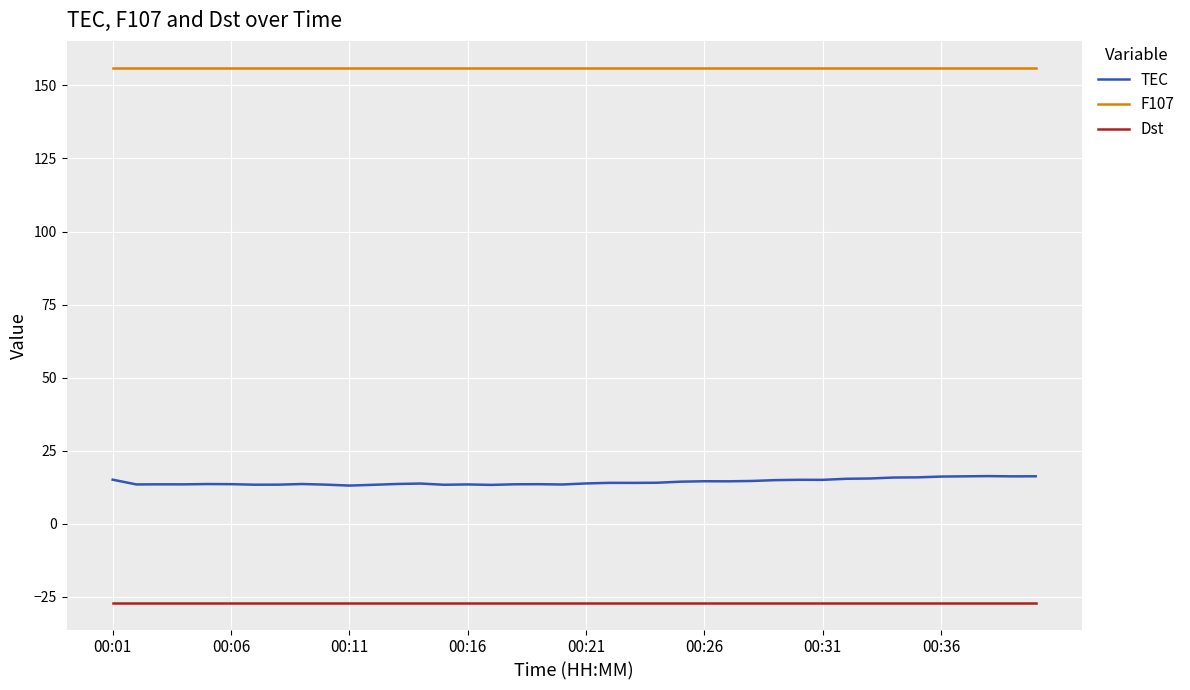

How many lines are shown in the chart?

3